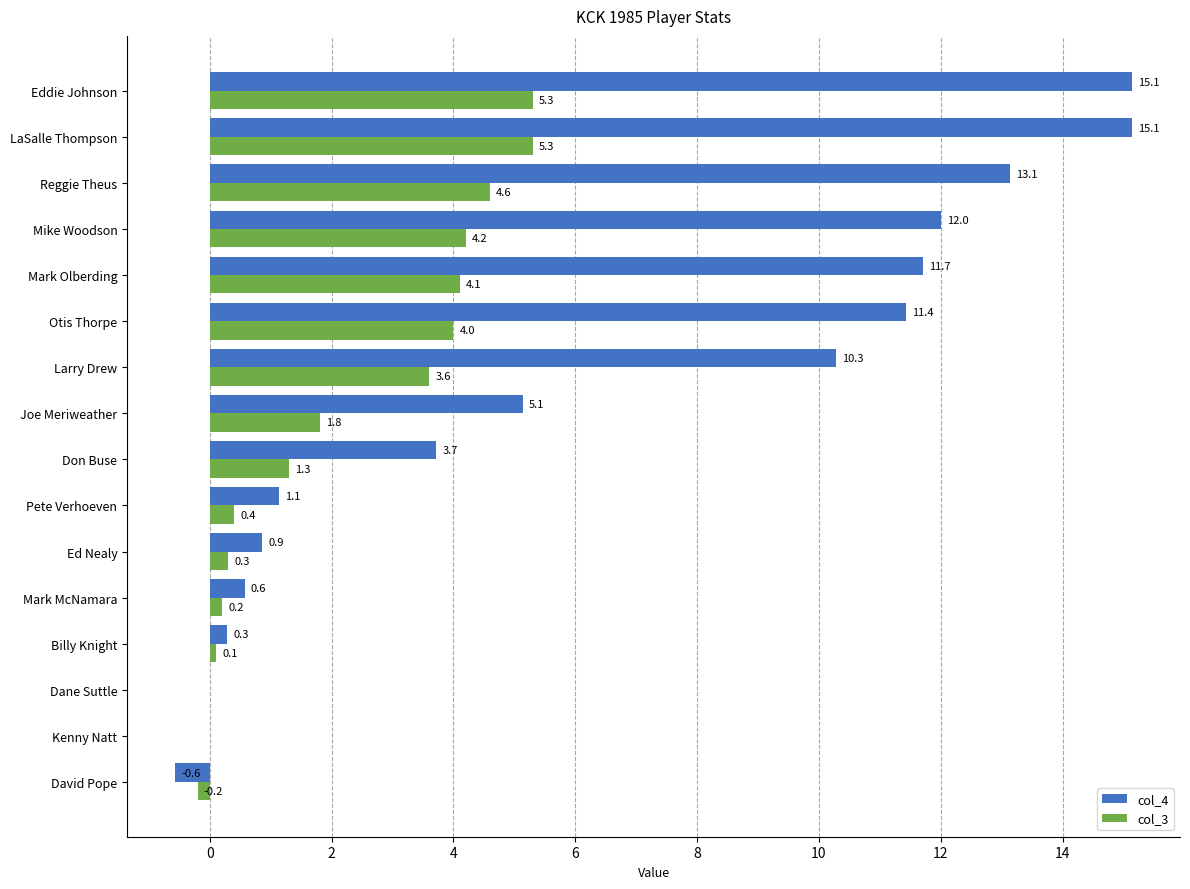

Where is col_4 nearest to the value 7?

Joe Meriweather